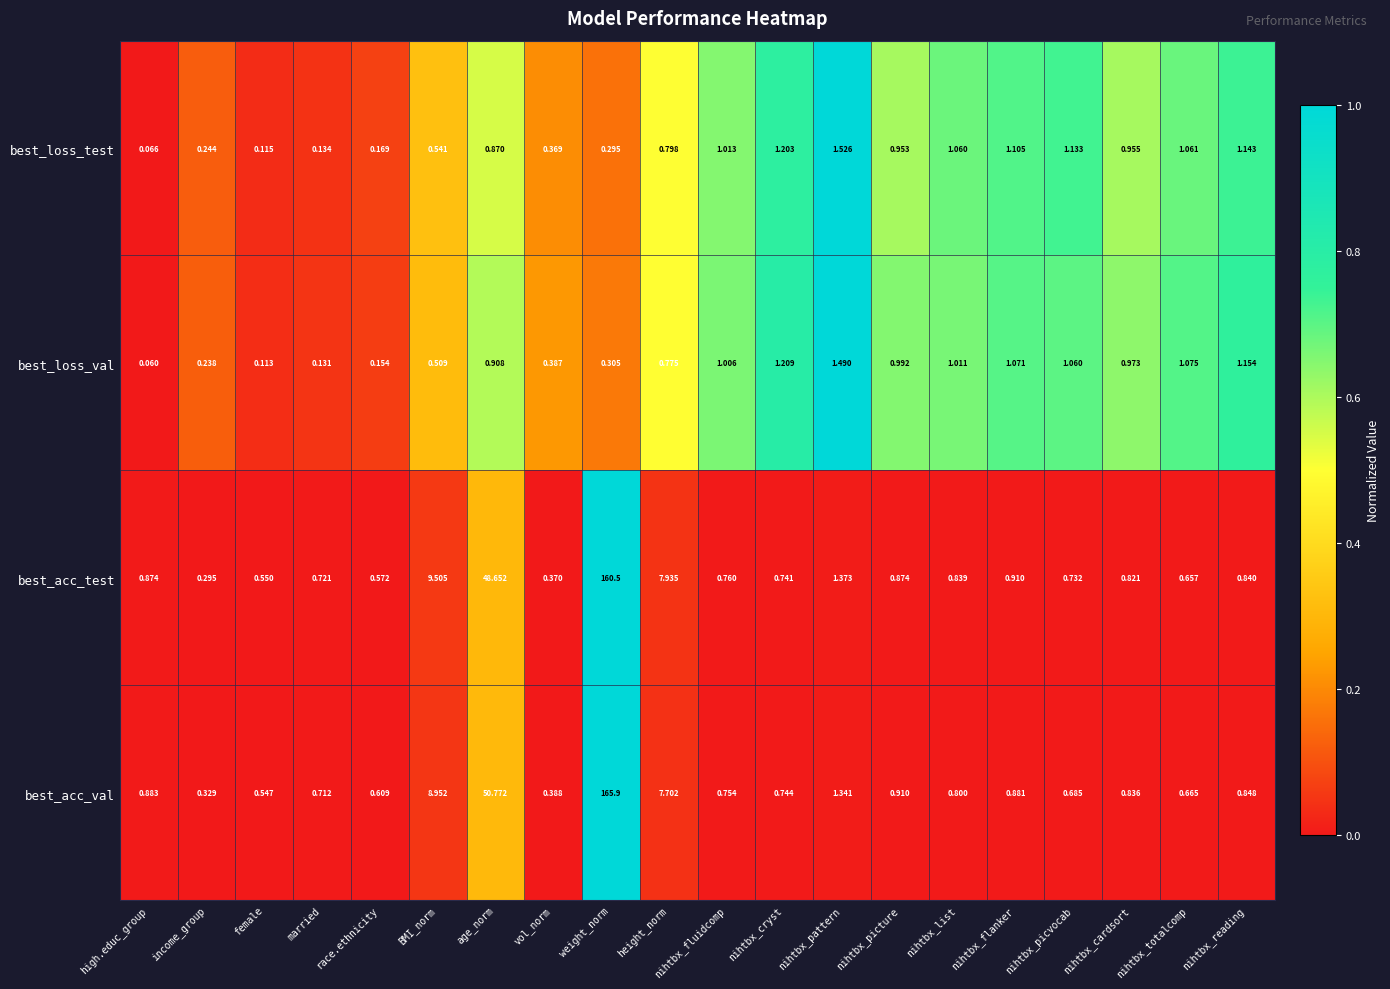

Which series has the largest range (max minus min)?

best_acc_val